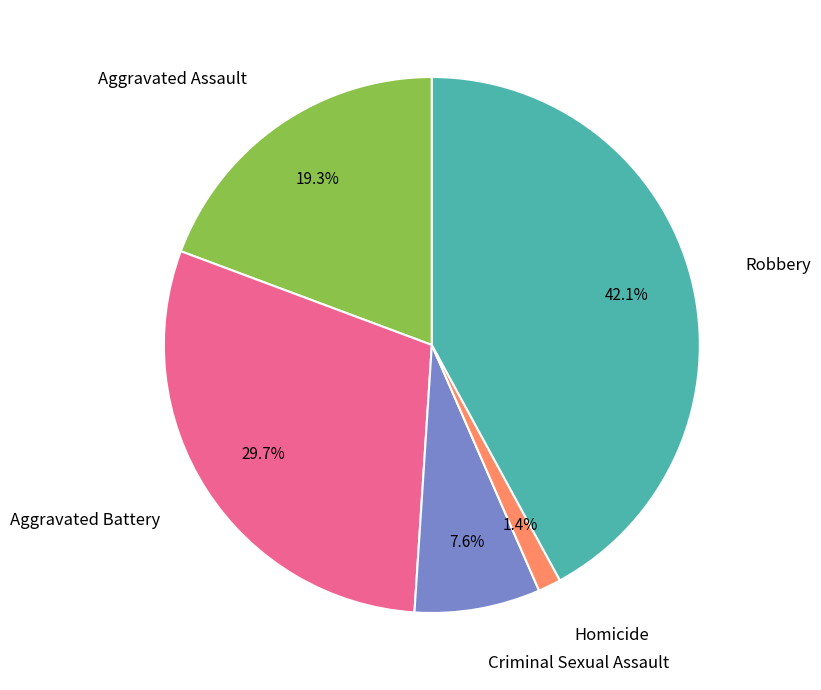

Between Aggravated Assault and Homicide, which is larger?

Aggravated Assault